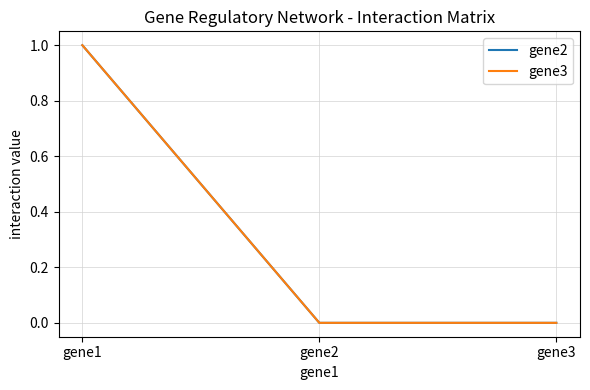

Is this an area chart (filled region under the line)?

No